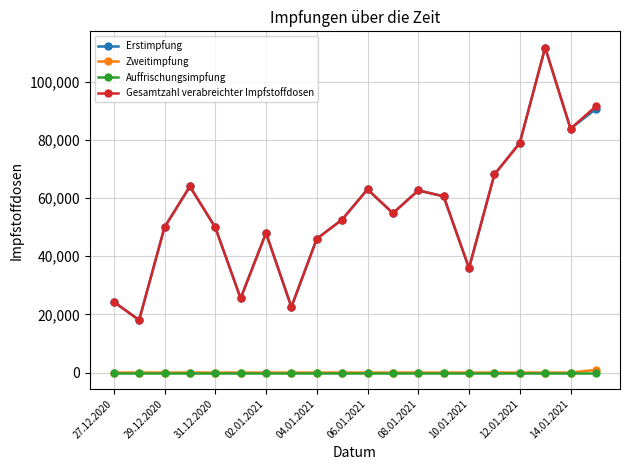

What is the difference between the second highest and minimum values in the Gesamtzahl verabreichter Impfstoffdosen series?

73537